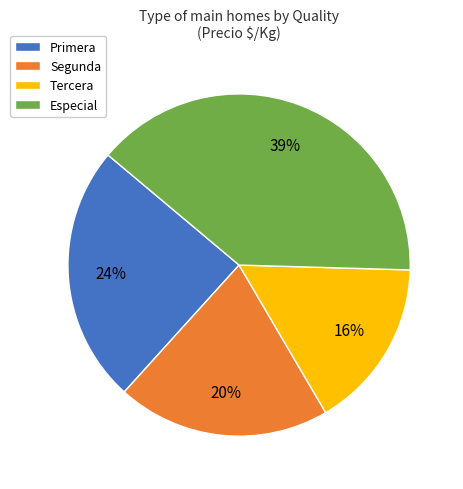

Which has a higher value, Especial or Tercera?

Especial